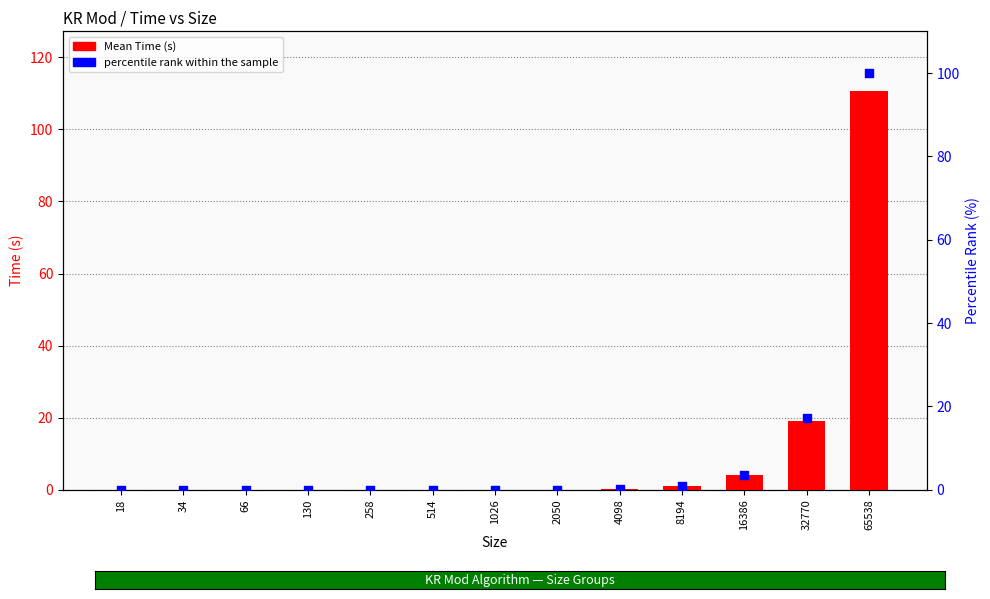

Which series has the largest Y range (max minus min)?

Mean Time (s)